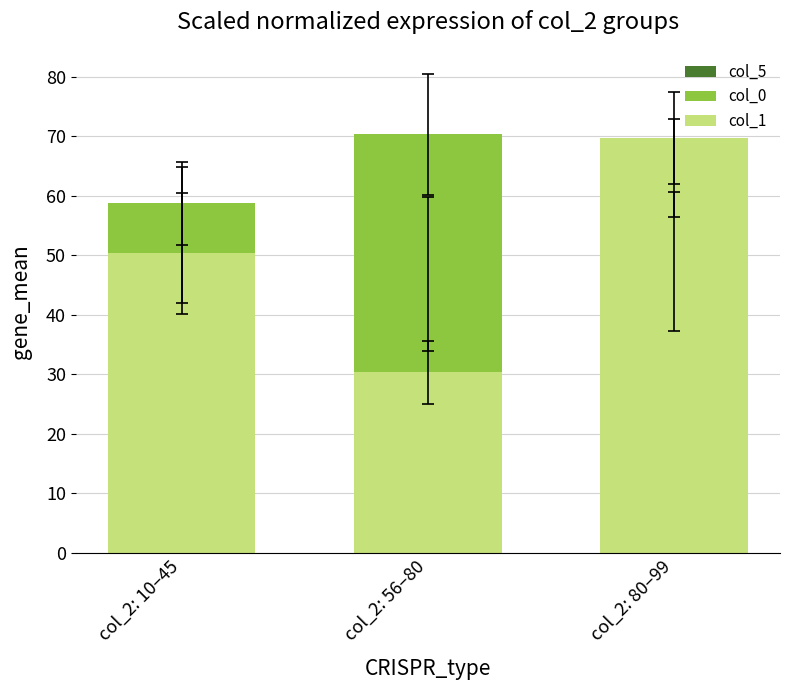

Reading left to right, extract all data points from this chart.

col_5: col_2: 10–45=53.4	col_2: 56–80=46.8	col_2: 80–99=64.7
col_0: col_2: 10–45=58.7	col_2: 56–80=70.3	col_2: 80–99=49.0
col_1: col_2: 10–45=50.3	col_2: 56–80=30.3	col_2: 80–99=69.7